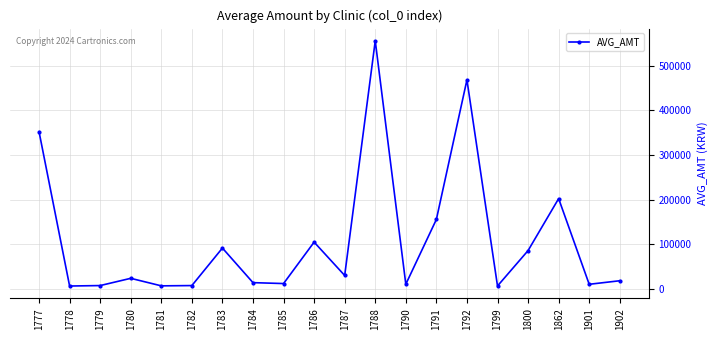

At which category does the data reach its first local peak?

1780